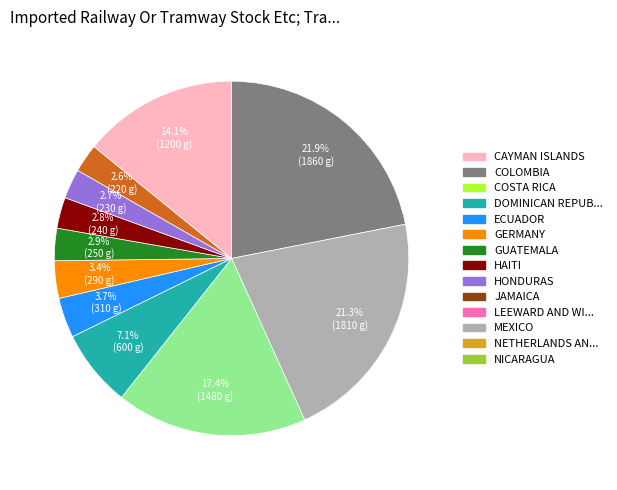

Does any single category account for the majority?

No